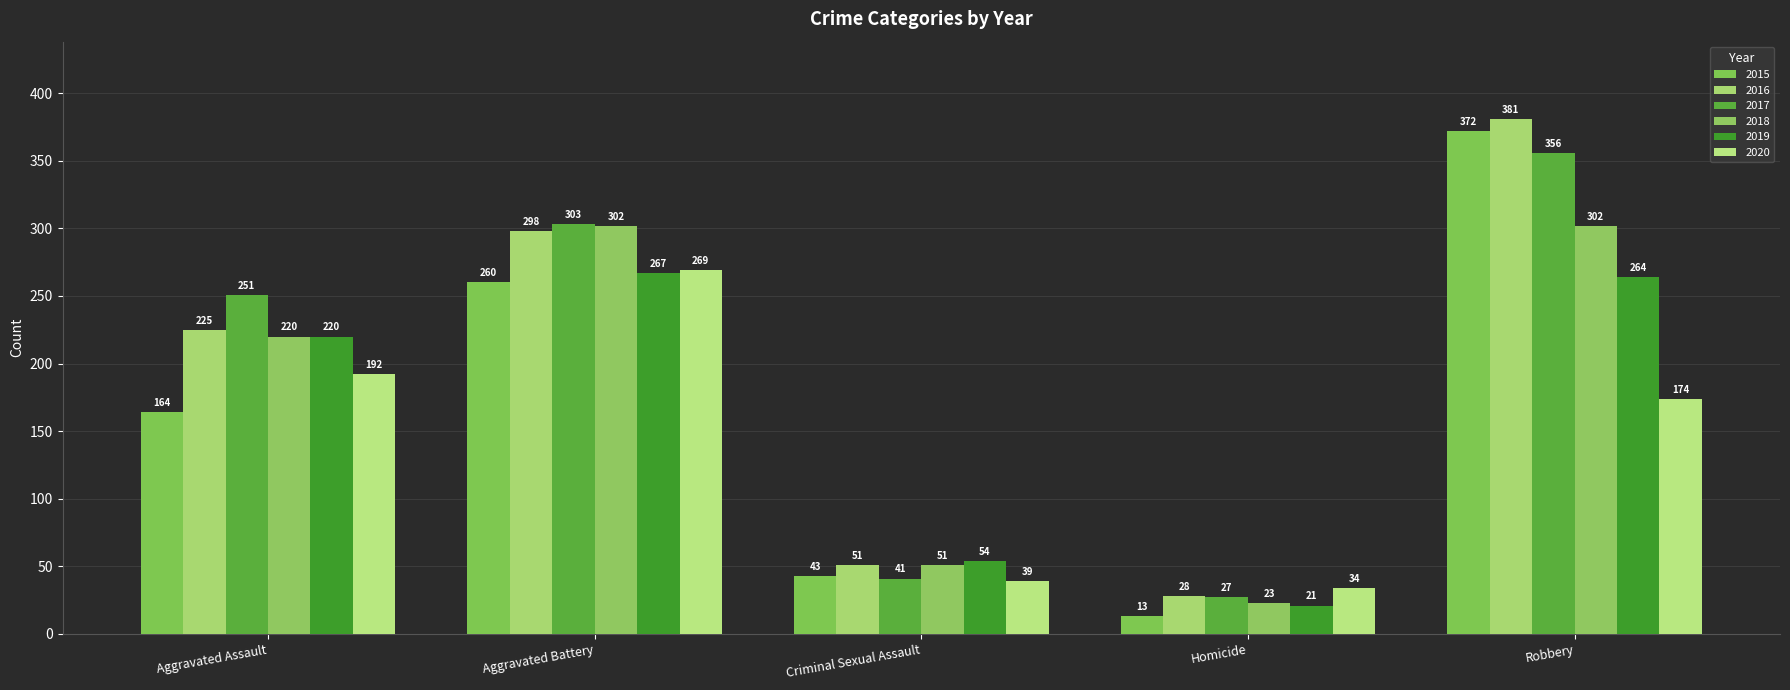

What are all the series names shown in the legend?

2015, 2016, 2017, 2018, 2019, 2020